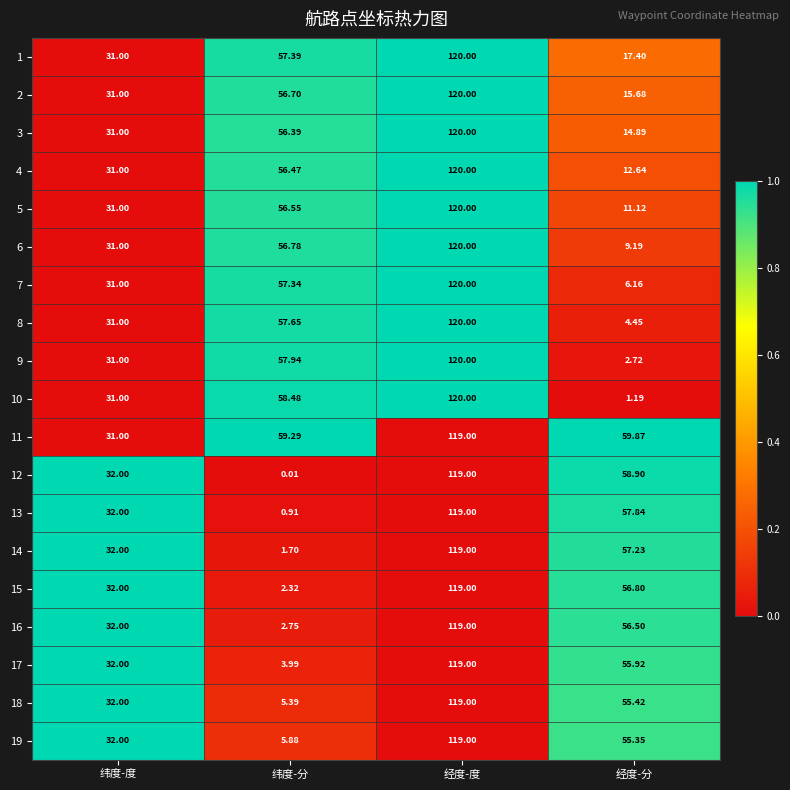

Is the value of 15 at 经度-分 greater than the value of 4 at 纬度-度?

Yes